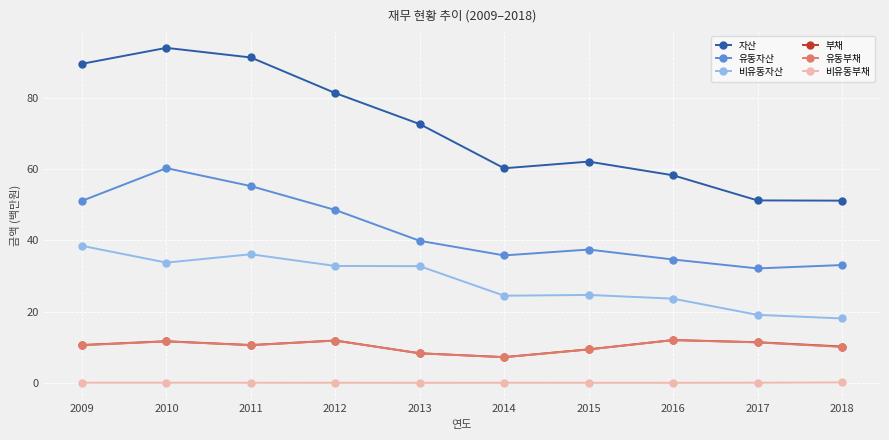

Is this an area chart (filled region under the line)?

No